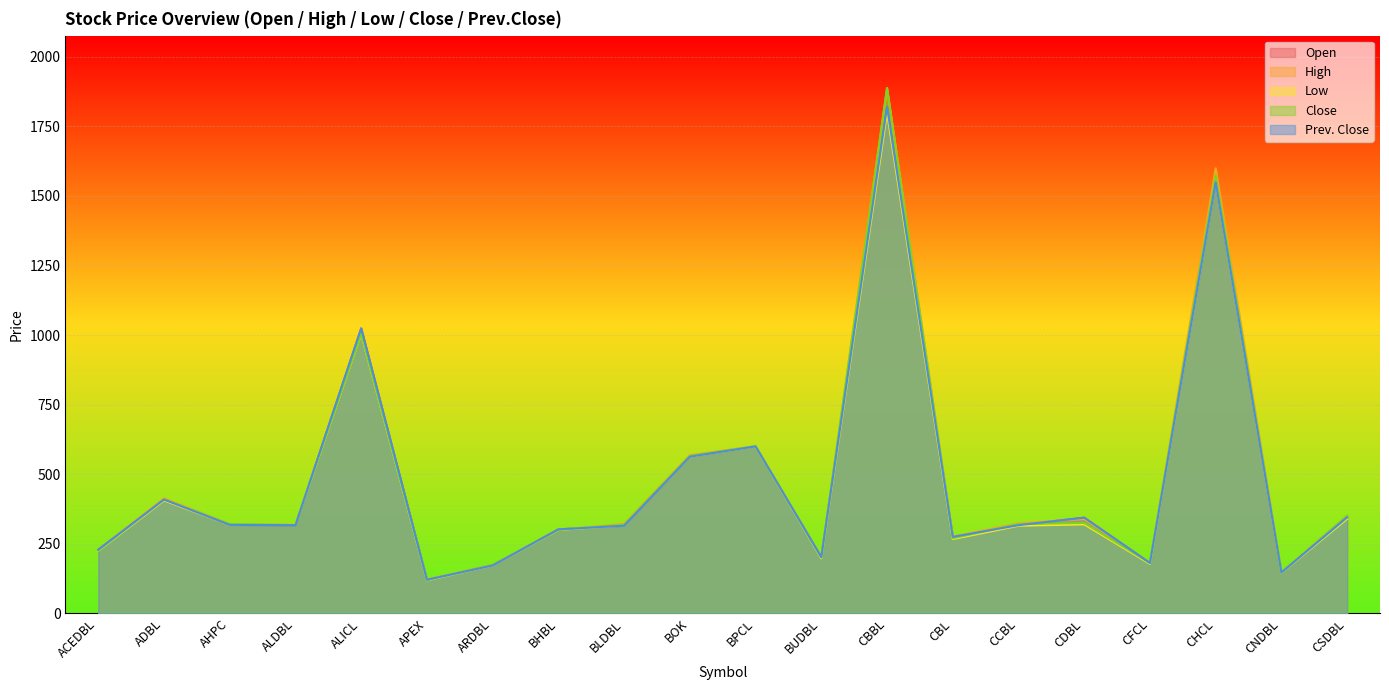

What is the label of the 20th point from the left?

CSDBL